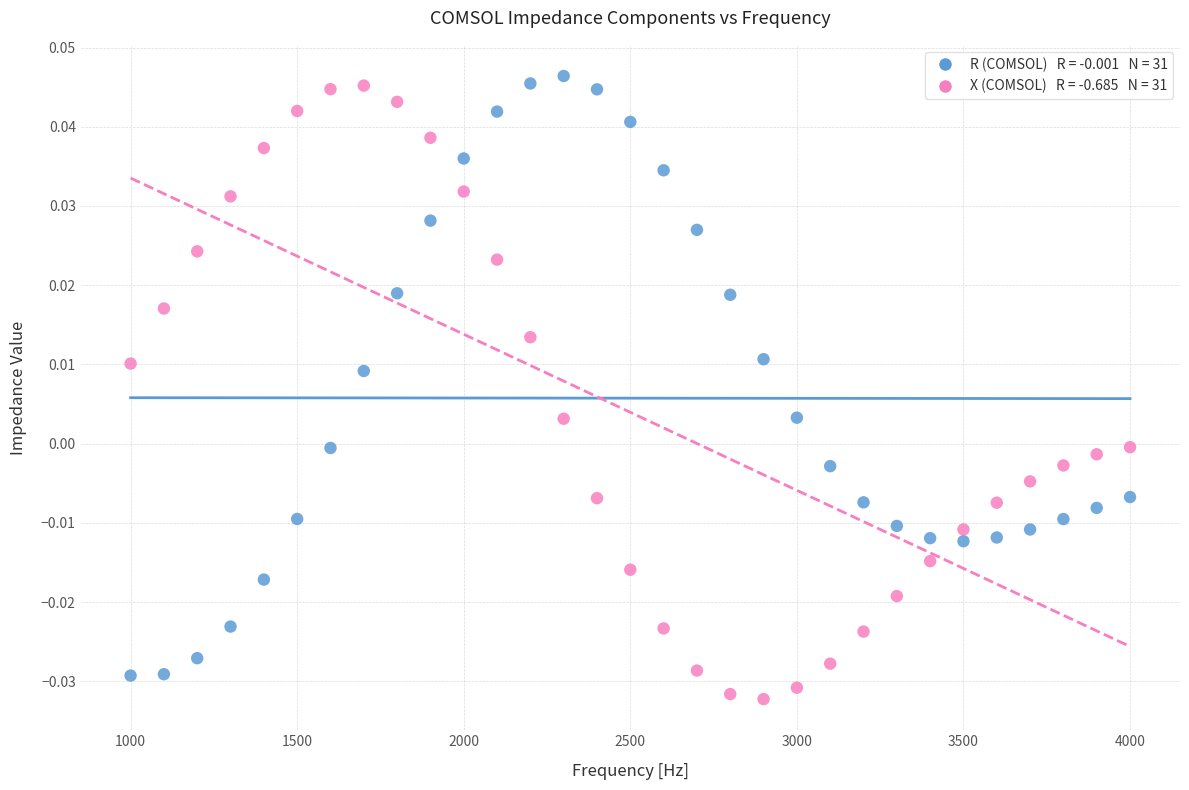

Across all data points, what is the range of X values (max minus min)?

3000.0